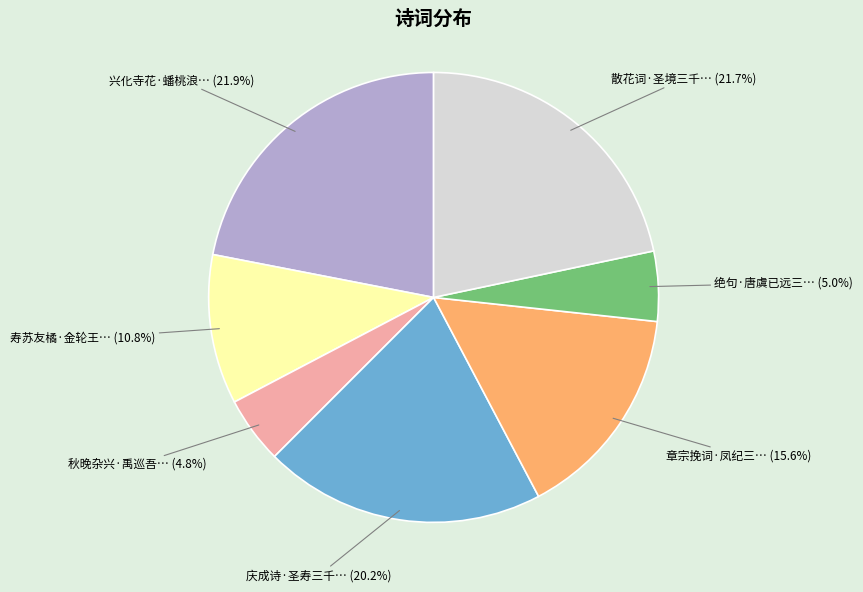

To the nearest percent, what is the difference between the largest and smallest slice percentages?

17%